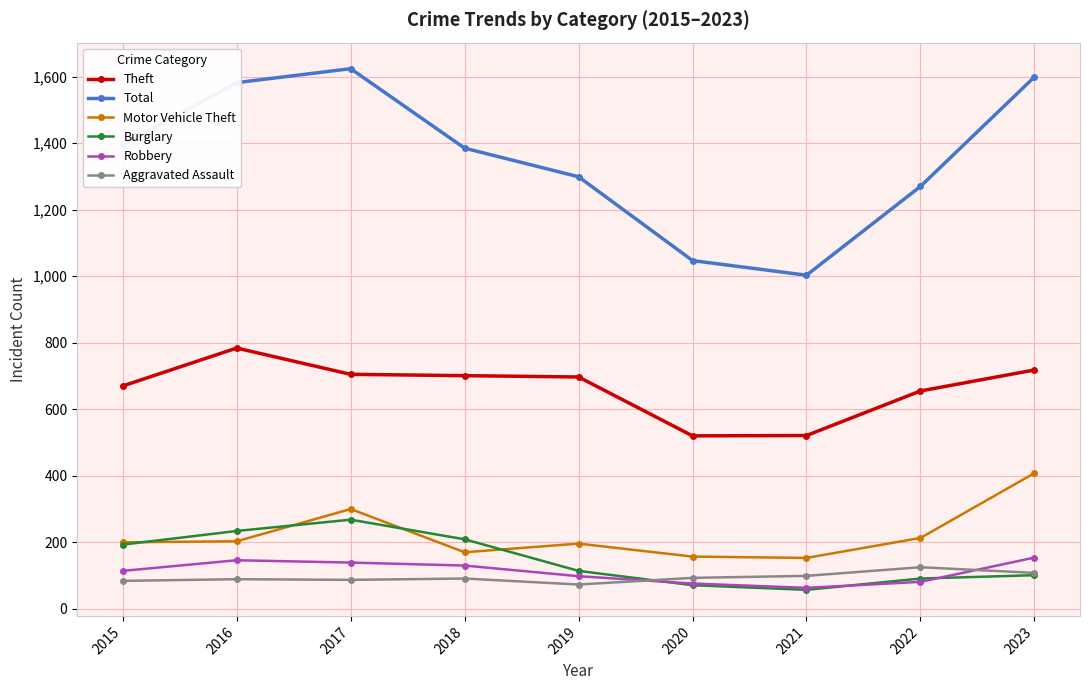

True or false: Theft and Robbery cross at least once.

False